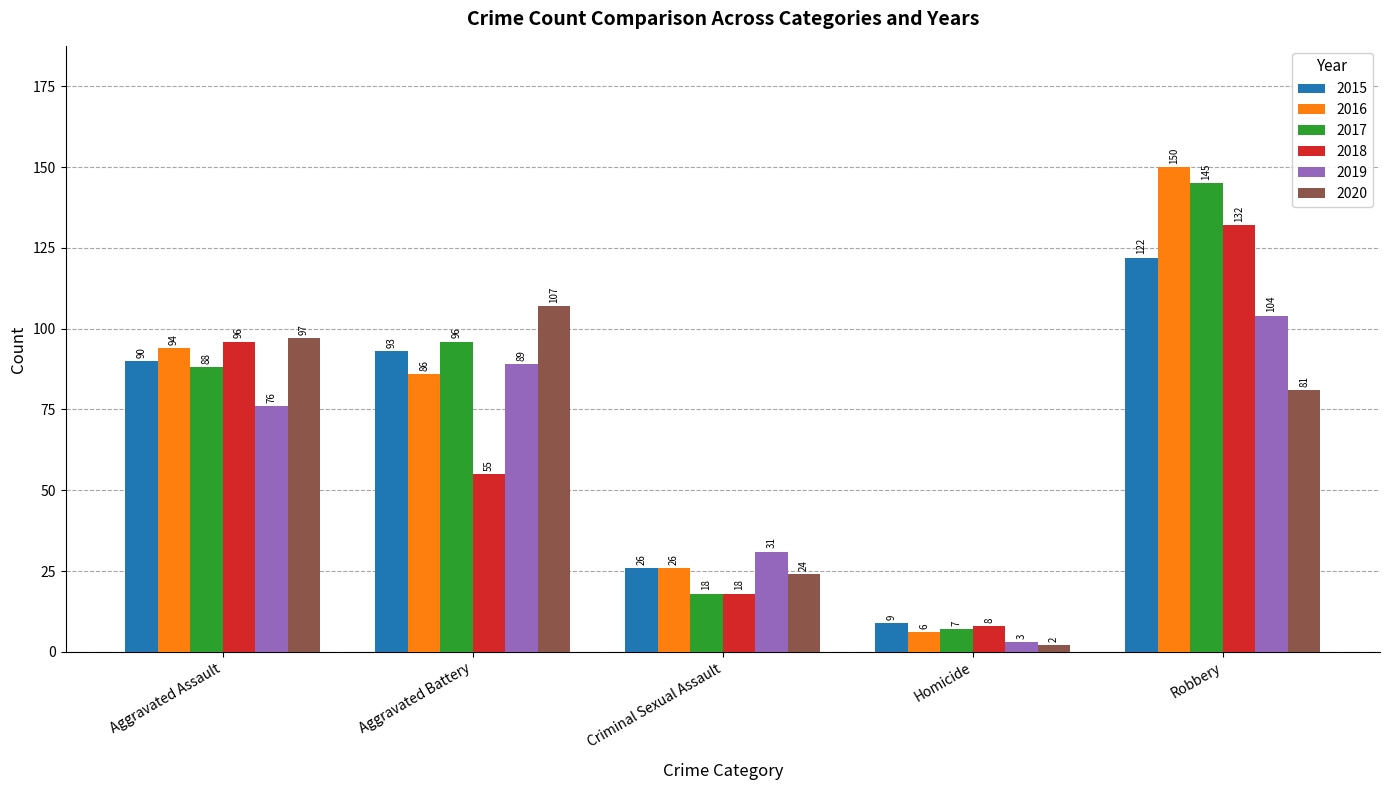

The 2018 series shows 18 at Criminal Sexual Assault. True or false?

True